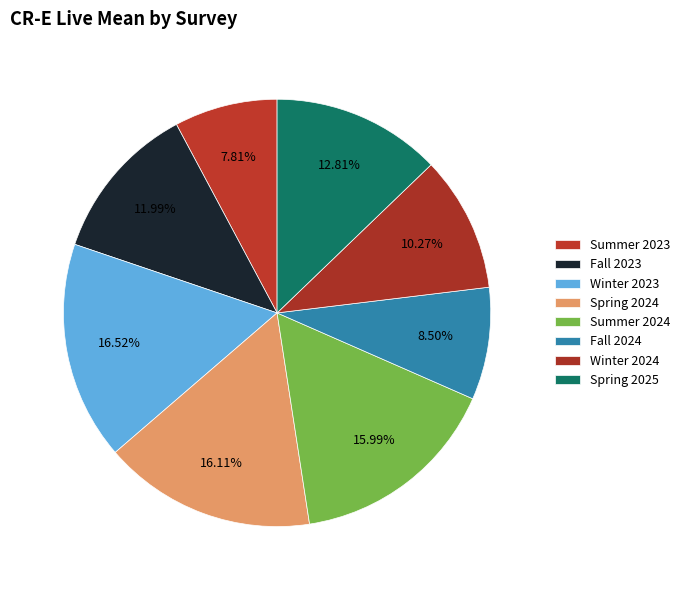

To the nearest percent, what is the average slice percentage?

12%